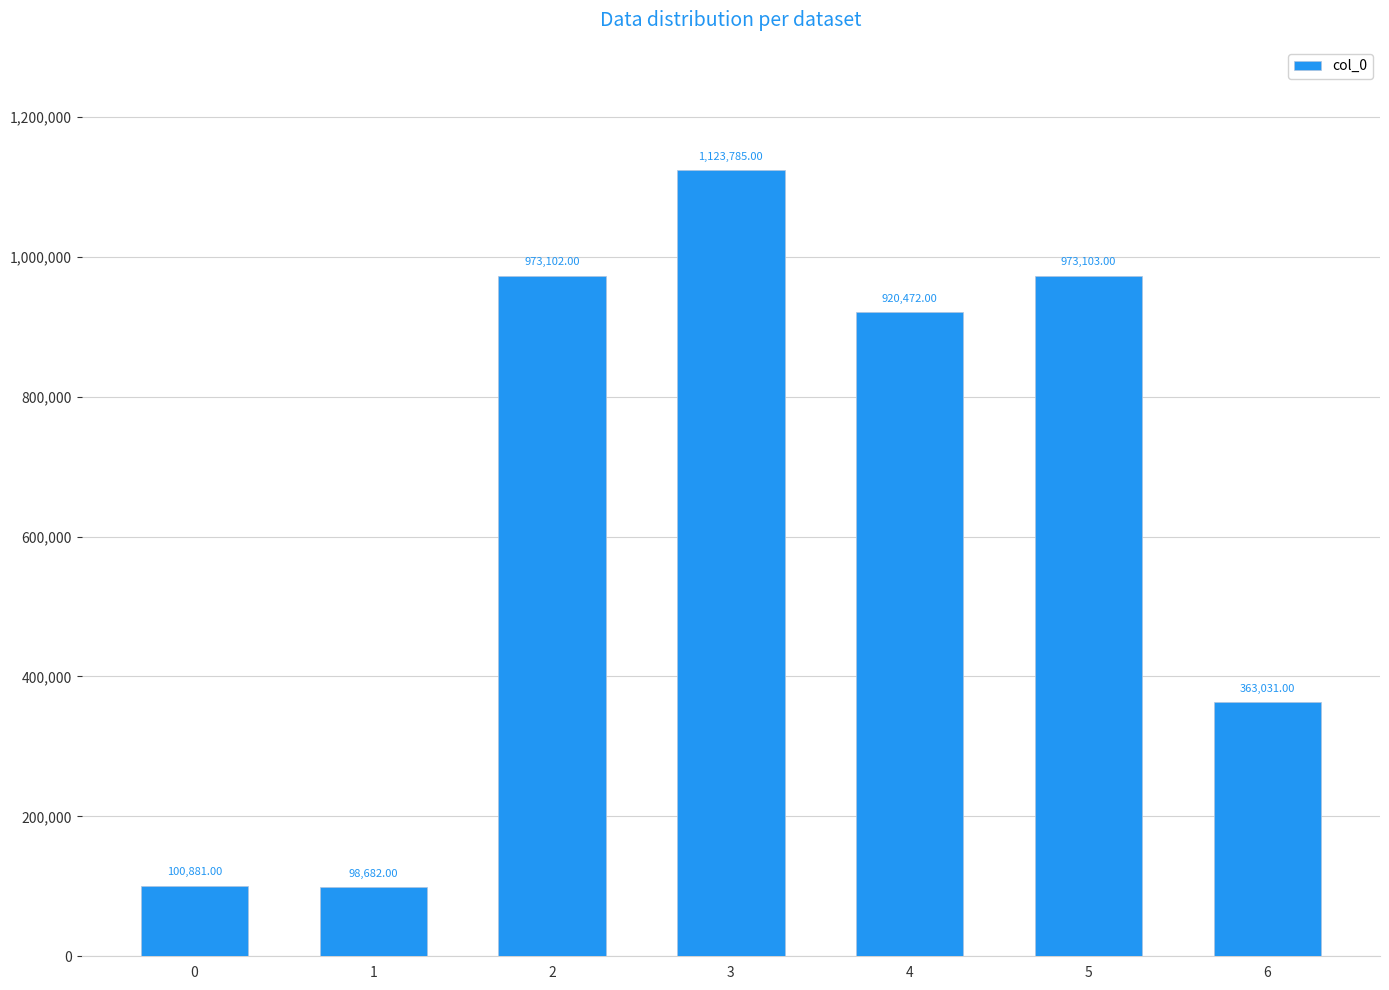

Does the chart contain stacked bars?

No